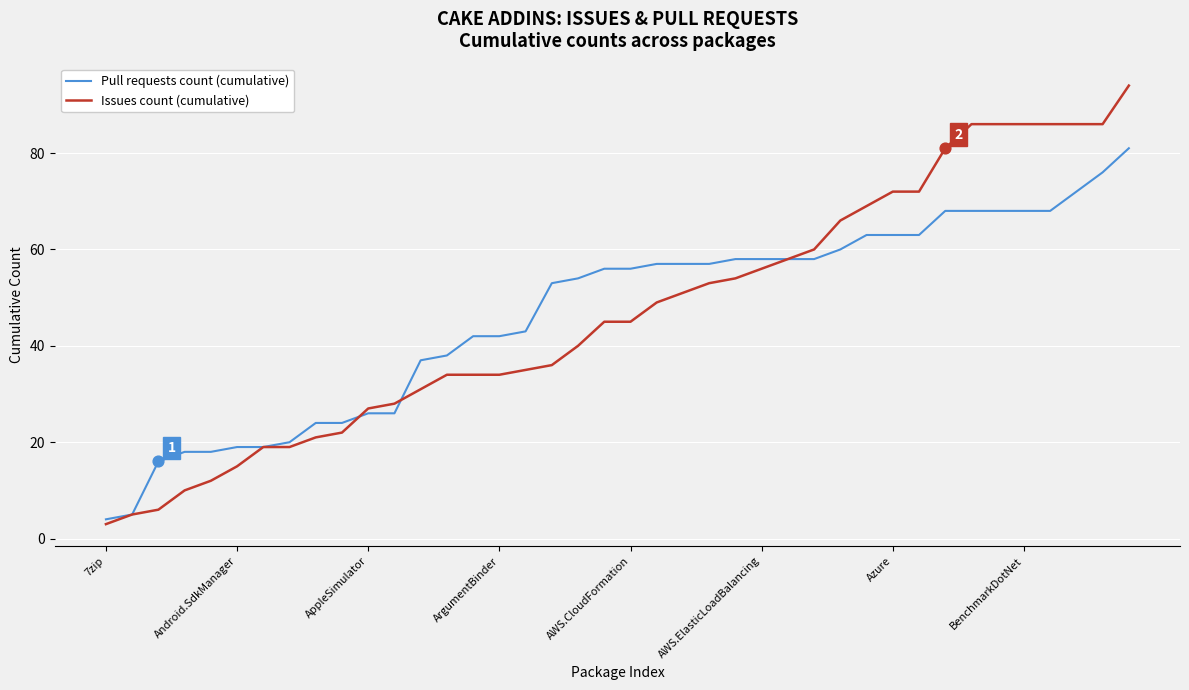

Which series has the largest range (max minus min)?

Issues count (cumulative)